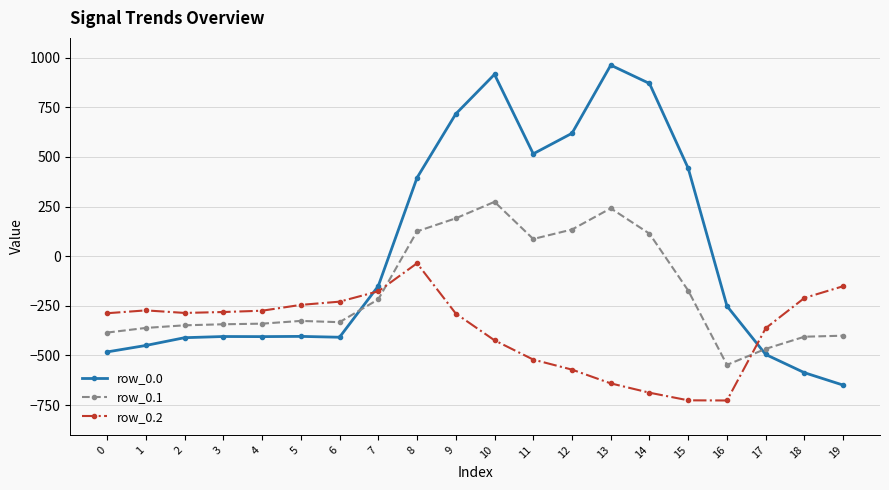

Which series has the largest total across all categories?

row_0.0